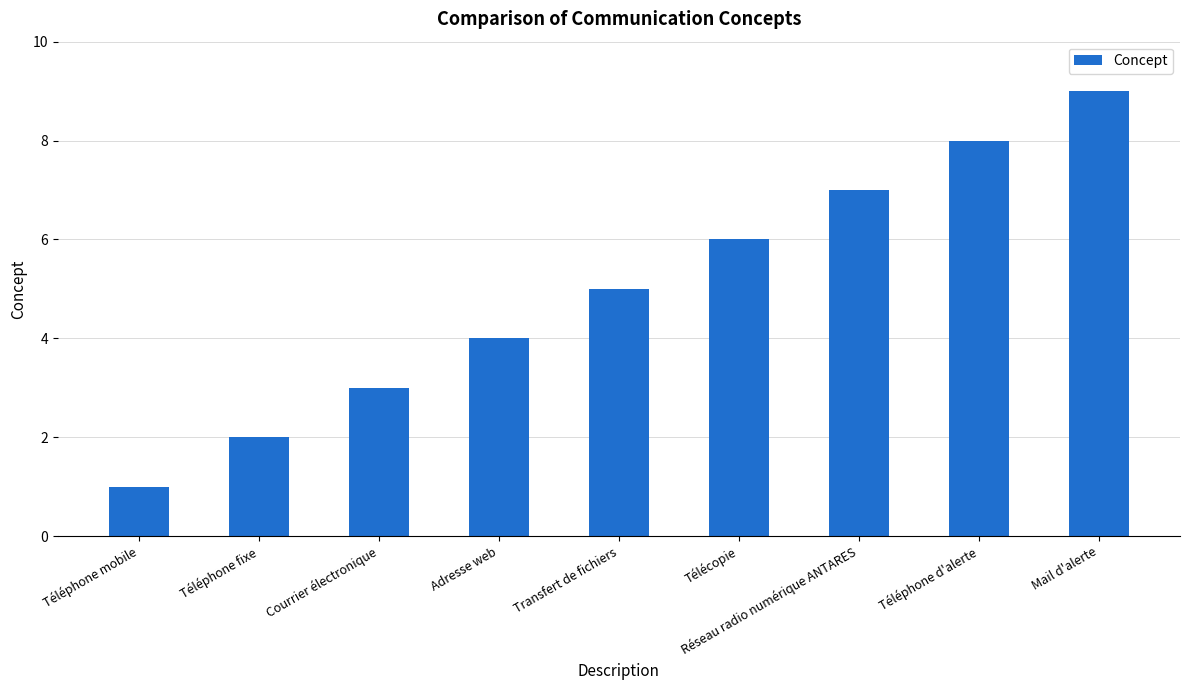

What is the difference between the maximum and second lowest values?

7